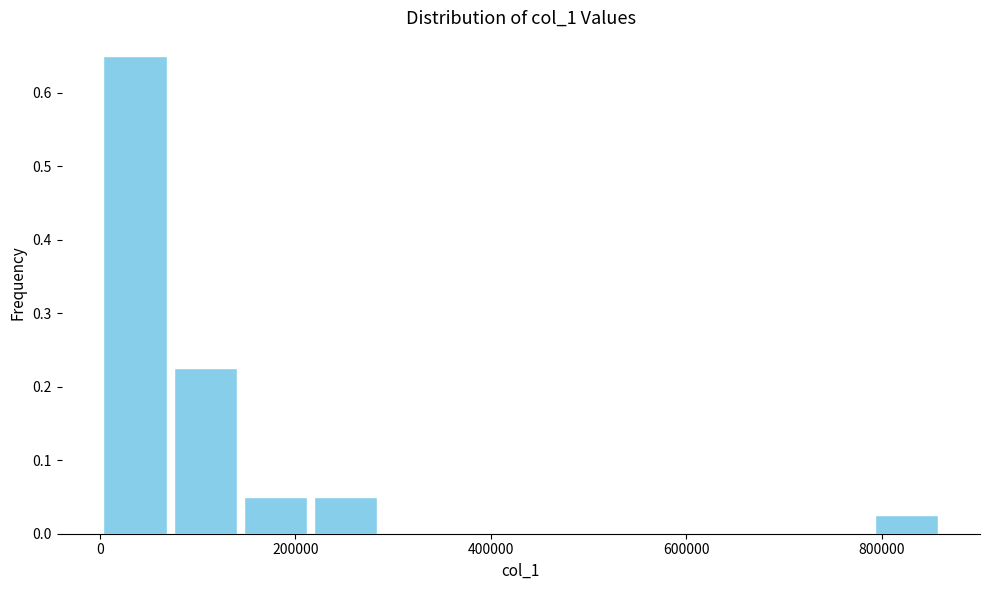

Around what value on the x-axis is the tallest bar? Give the approximate position of its centre, as read against the axis.

40000